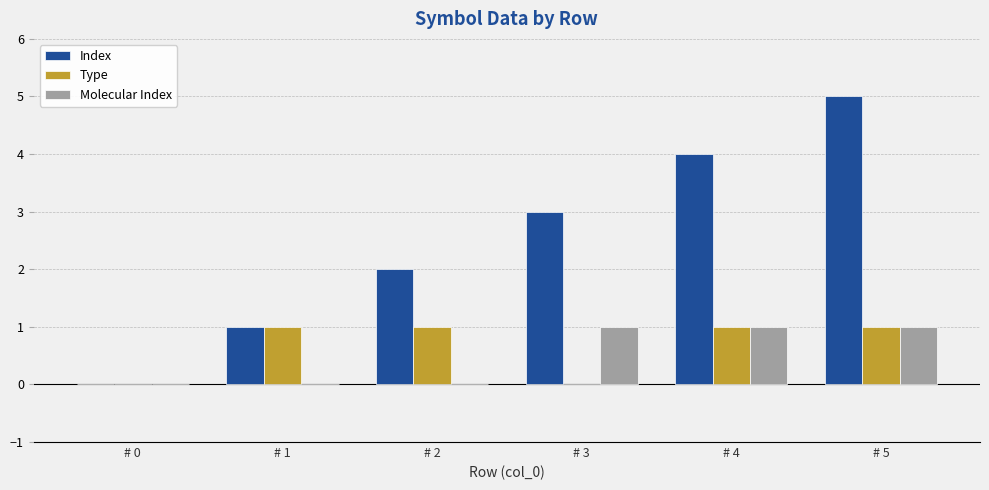

The Molecular Index series shows 0 at # 0. True or false?

True